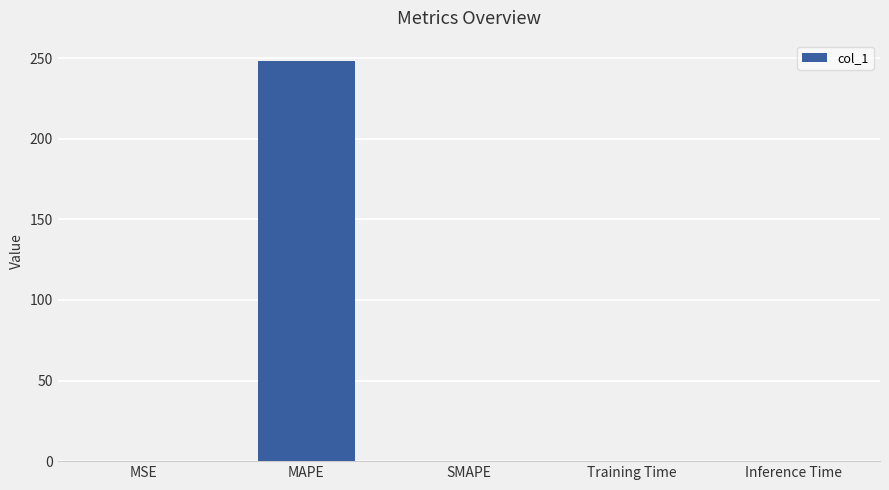

What is the sum of all values?

248.4